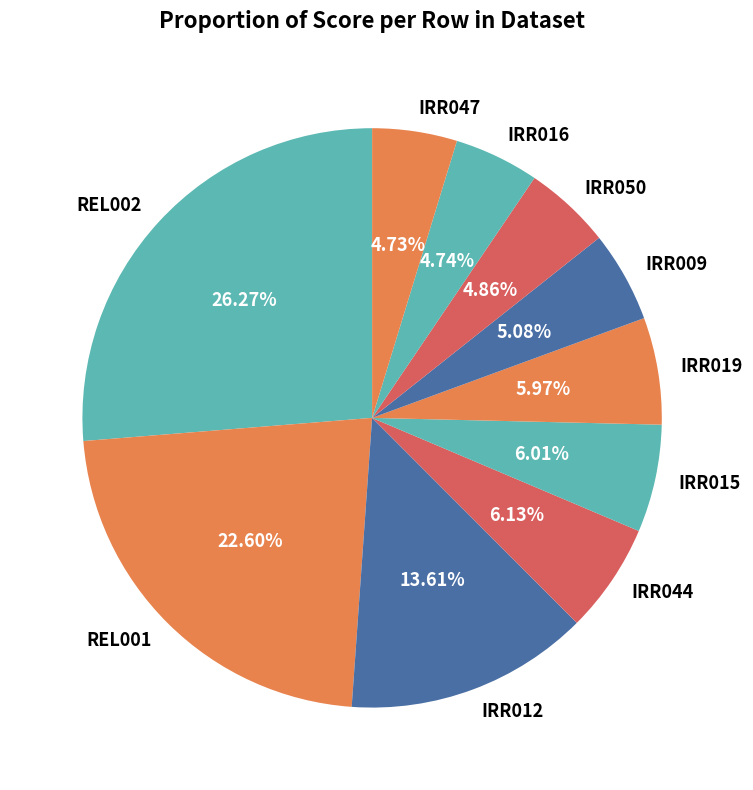

To the nearest percent, what portion does IRR044 represent?

6%